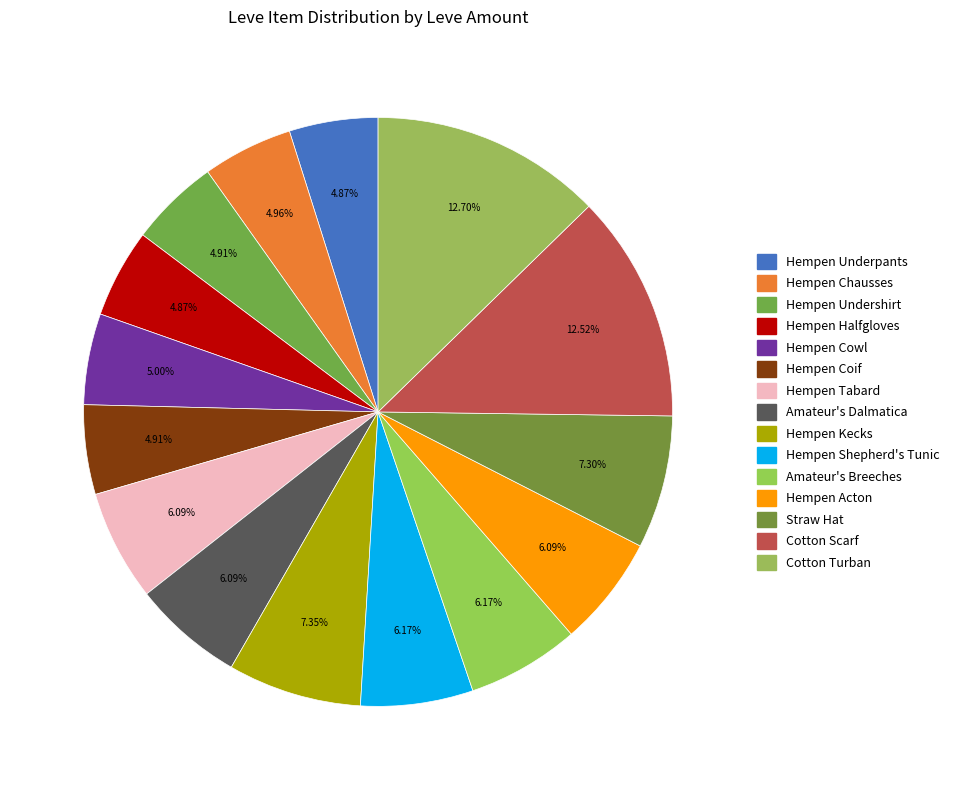

Which category has the biggest portion of the pie?

Cotton Turban